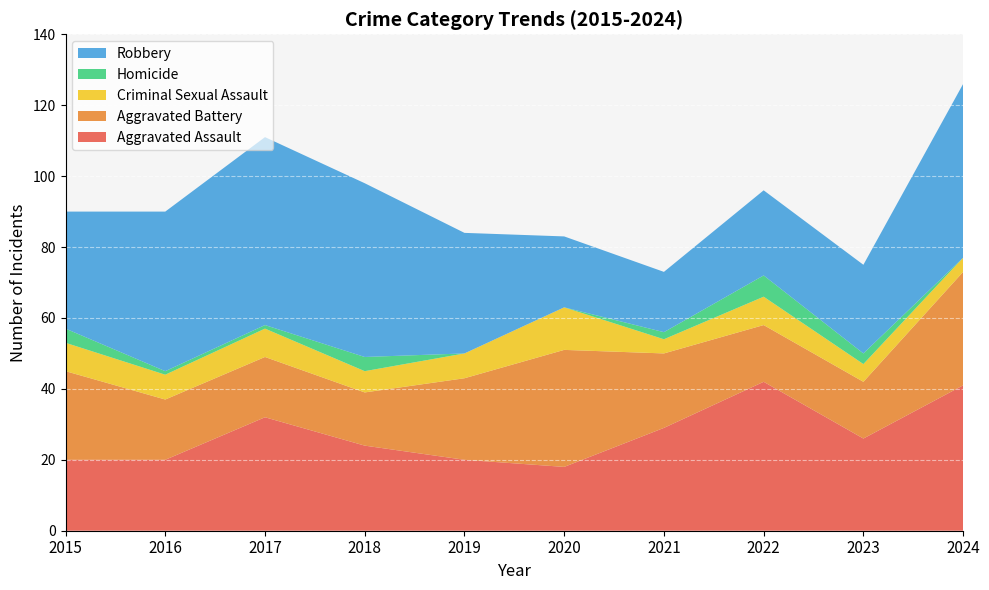

Reading right to left, transcribe all the data shown in this chart.

Aggravated Assault: 41	26	42	29	18	20	24	32	20	20
Aggravated Battery: 32	16	16	21	33	23	15	17	17	25
Criminal Sexual Assault: 4	5	8	4	12	7	6	8	7	8
Homicide: 0	3	6	2	0	0	4	1	1	4
Robbery: 49	25	24	17	20	34	49	53	45	33